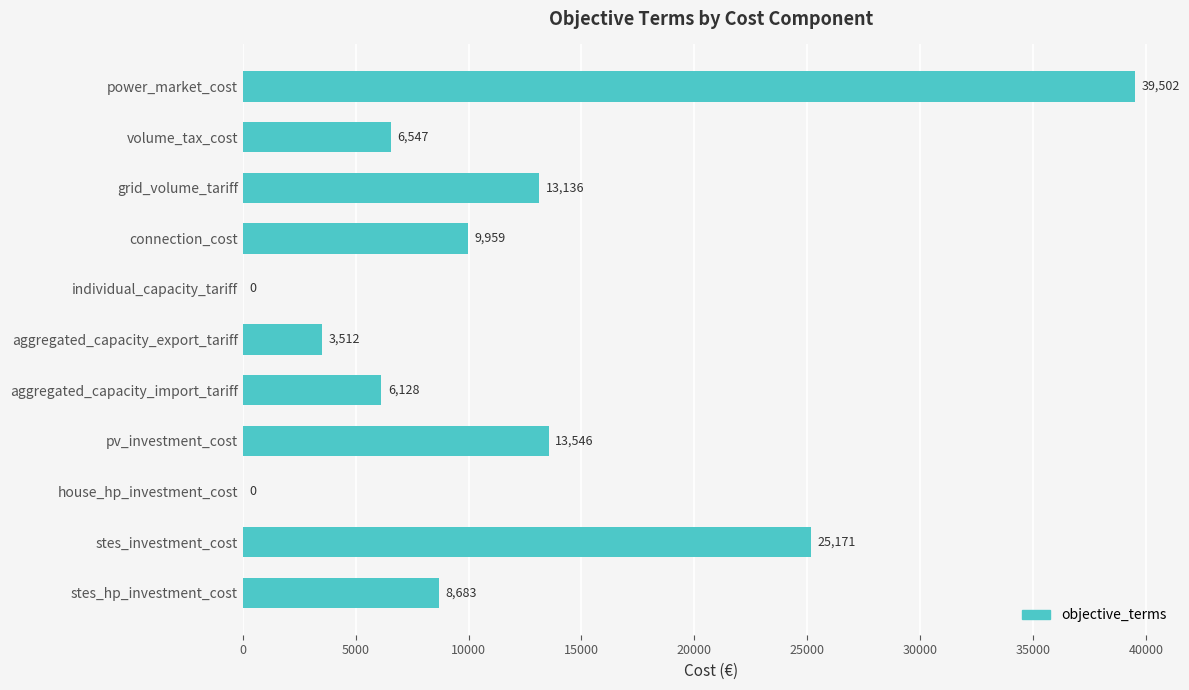

Are the bars horizontal?

Yes